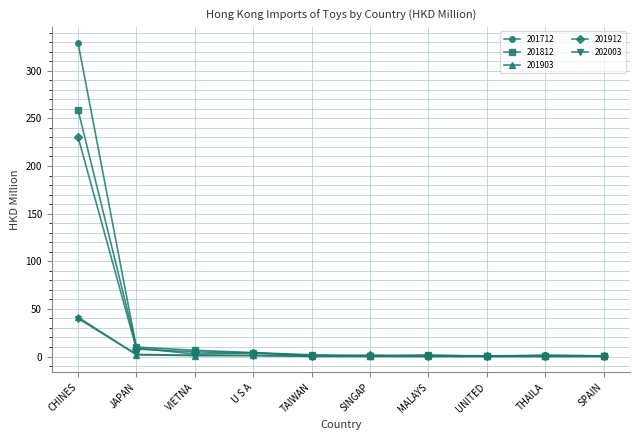

What is the maximum value for 201712?

329.2